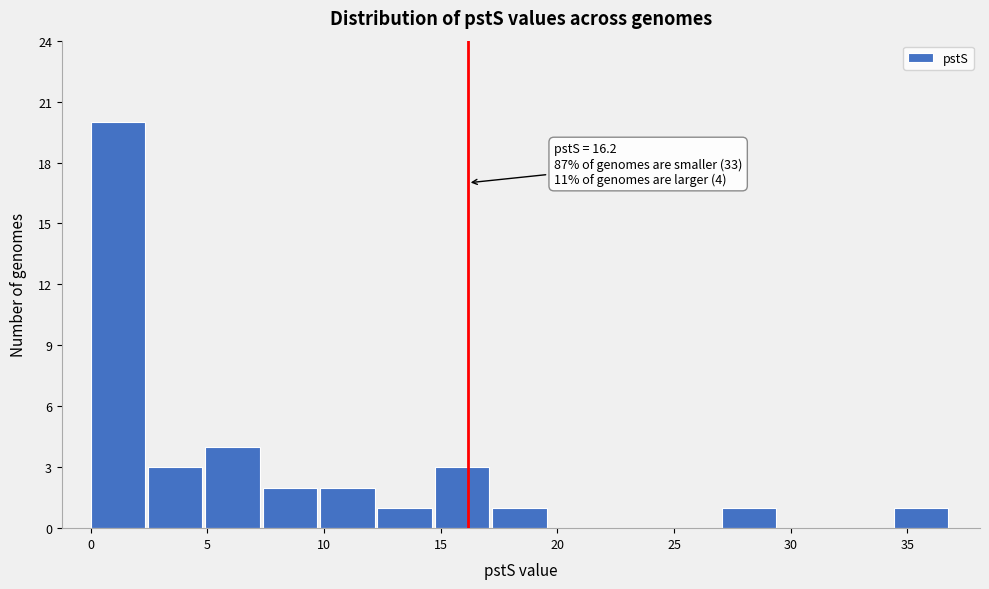

Which range on the x-axis has the tallest bar?

0.0 to 2.5